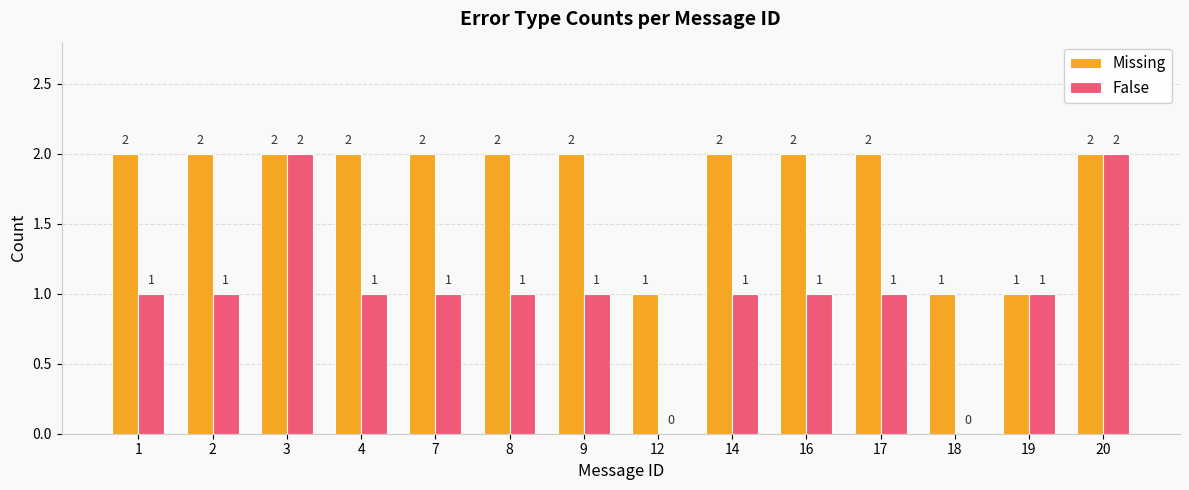

Is it true that Missing equals 1 at 4?

False